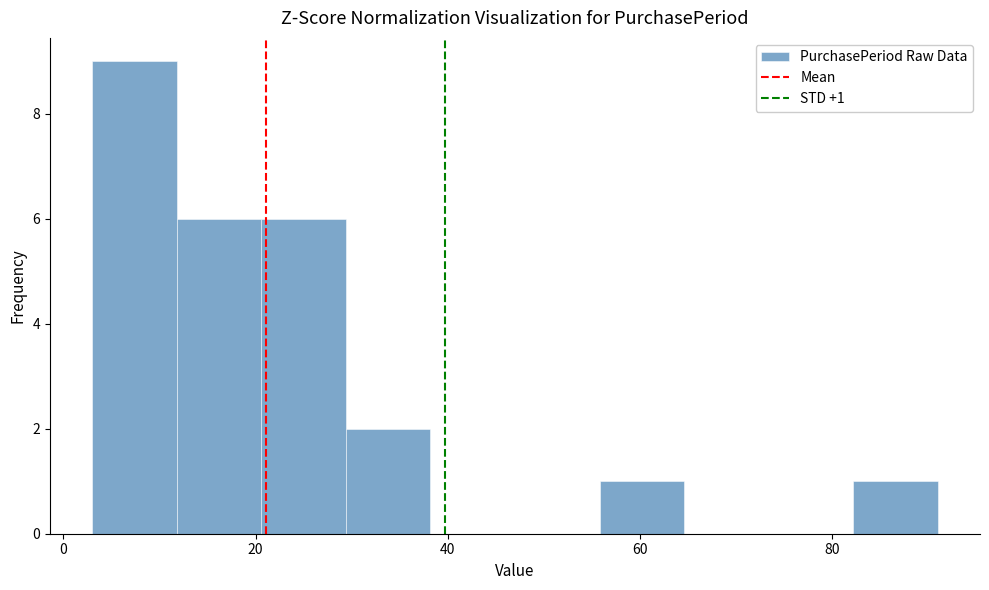

Which range on the x-axis has the tallest bar?

3.0 to 11.8